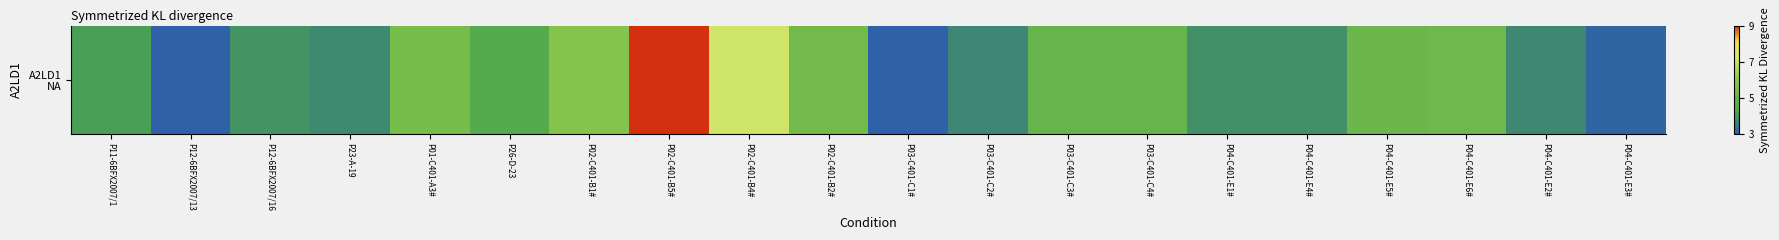

What is the greatest value displayed?

9.0